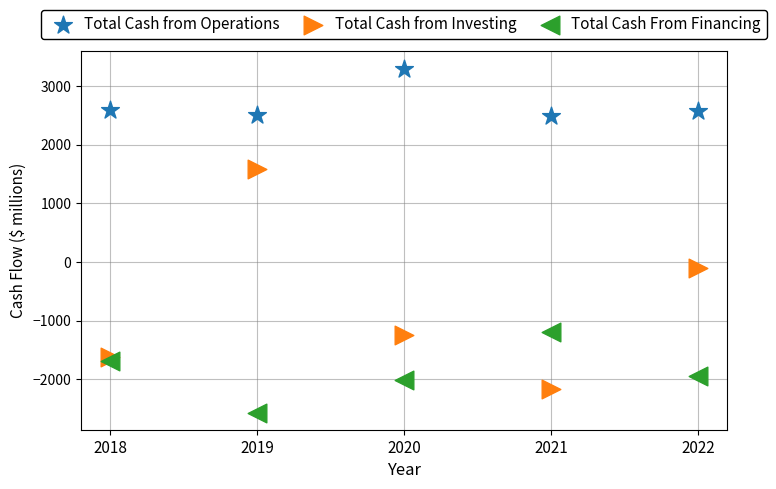

Which series has the largest Y range (max minus min)?

Total Cash from Investing